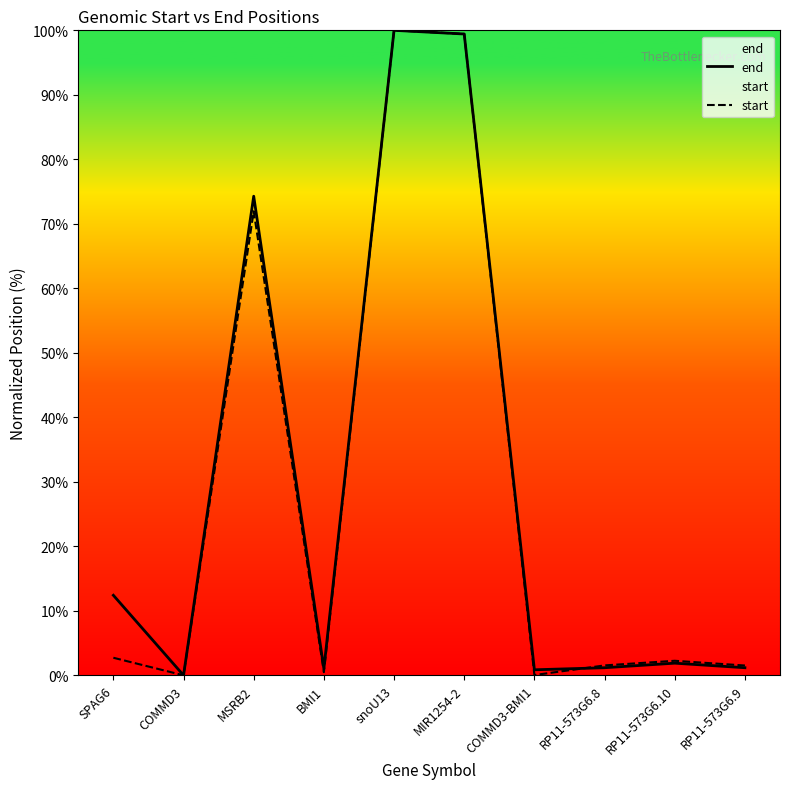

Which has a higher value, RP11-573G6.10 or COMMD3-BMI1?

RP11-573G6.10